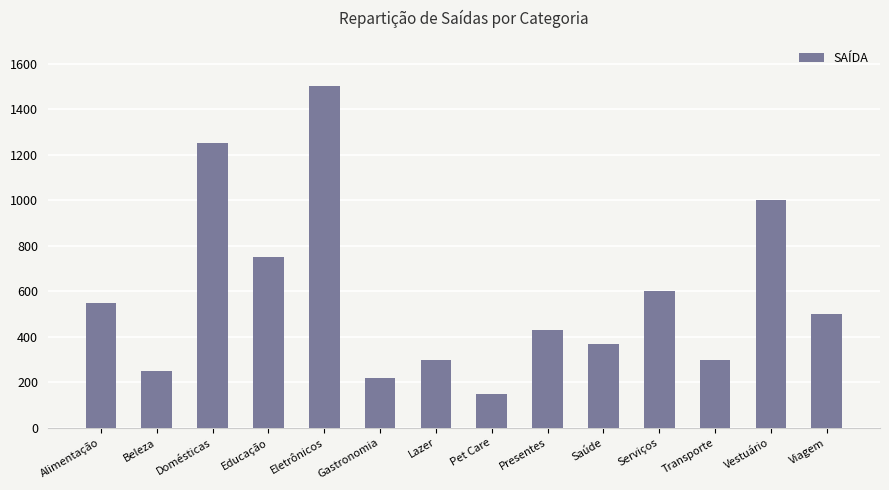

What is the average value?

584